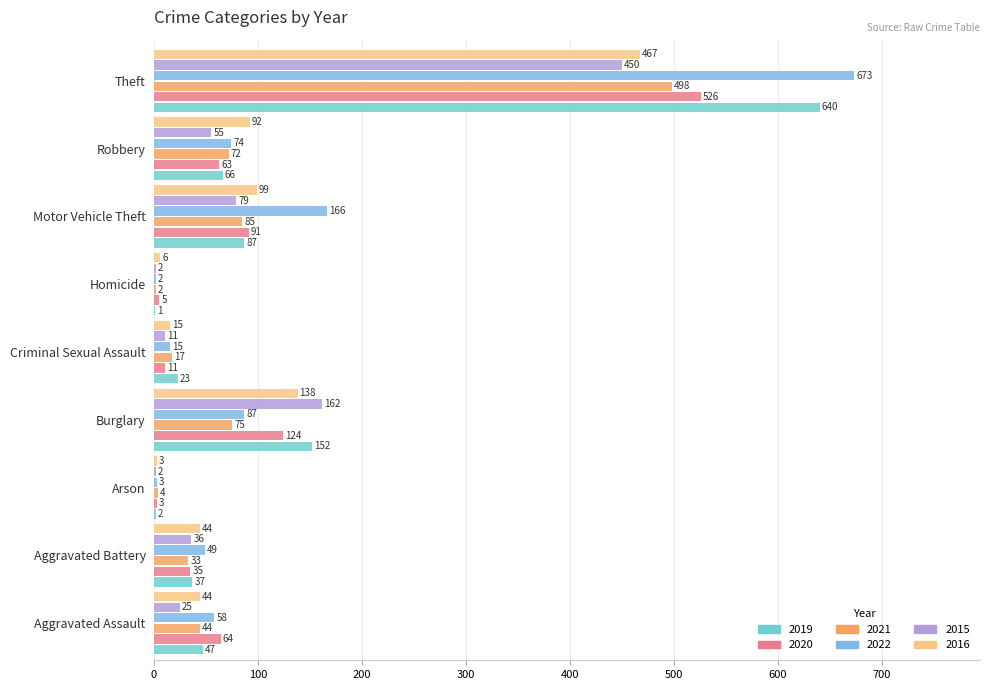

At which category is the sum across all series the highest?

Theft